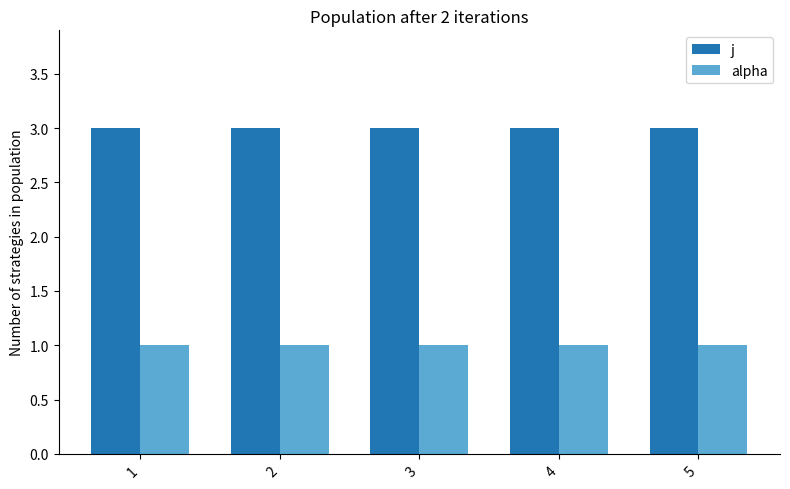

Reading left to right, transcribe all the data shown in this chart.

j: 3	3	3	3	3
alpha: 1	1	1	1	1